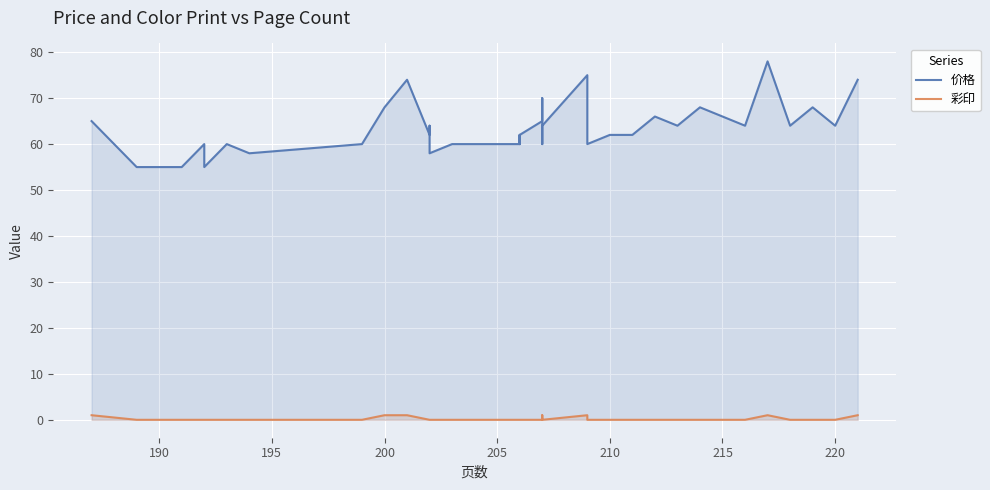

Which series has the largest total across all categories?

价格